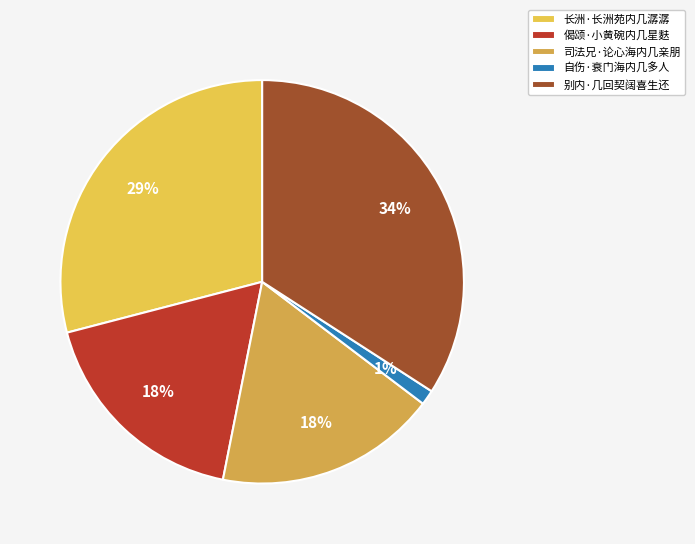

To the nearest percent, what is the combined percentage of 偈颂·小黄碗内几星麩 and 自伤·衰门海内几多人?

19%